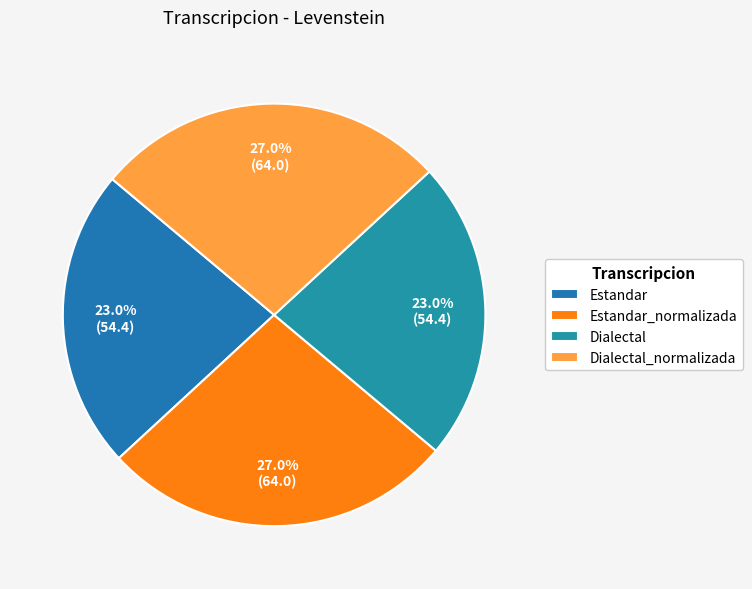

Is there a majority slice in this chart?

No